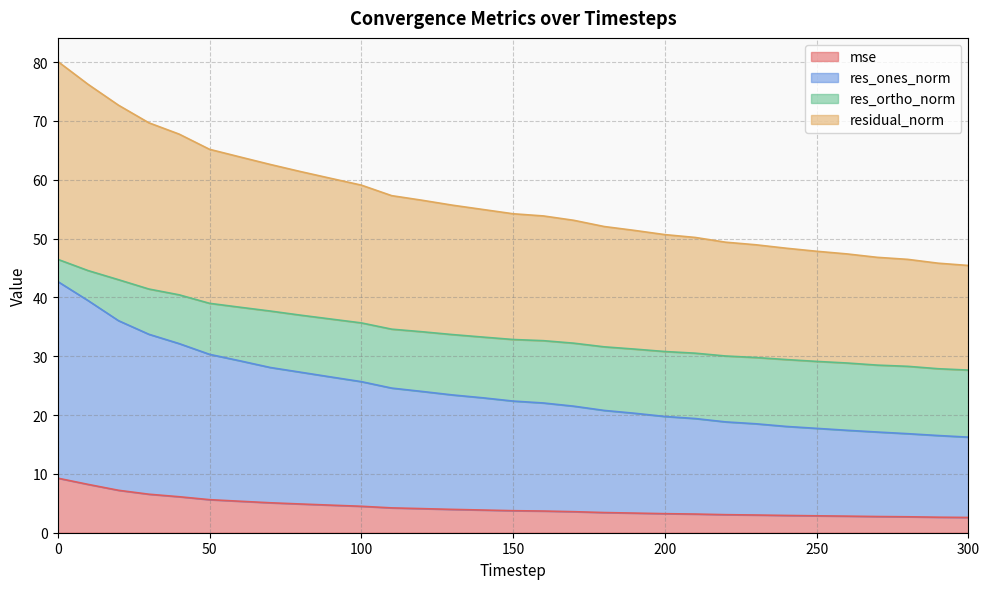

True or false: residual_norm has more than 1 points higher than both neighbors.

False